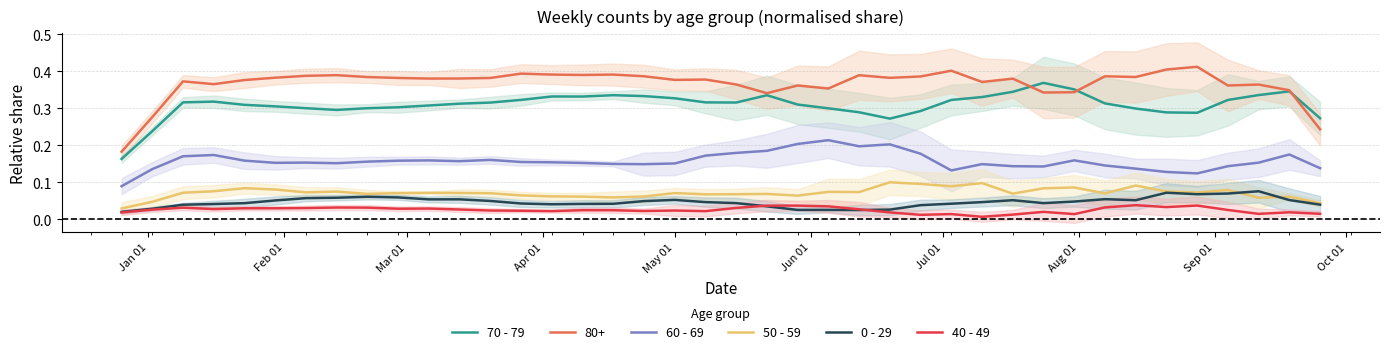

True or false: 60 - 69 and 0 - 29 intersect in this chart.

False